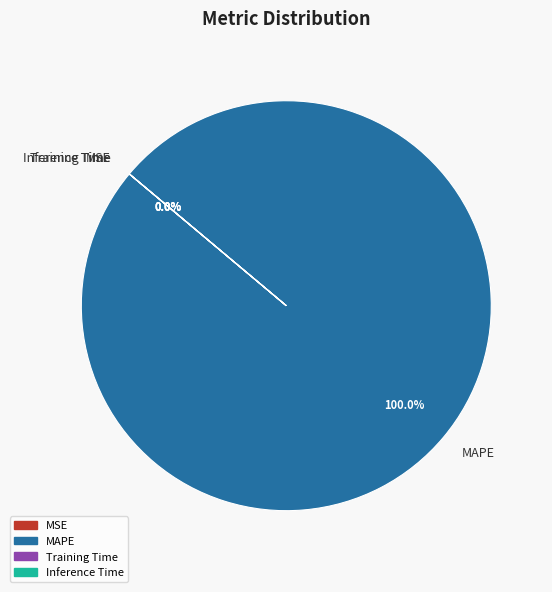

True or false: Inference Time accounts for 0% of the total.

True